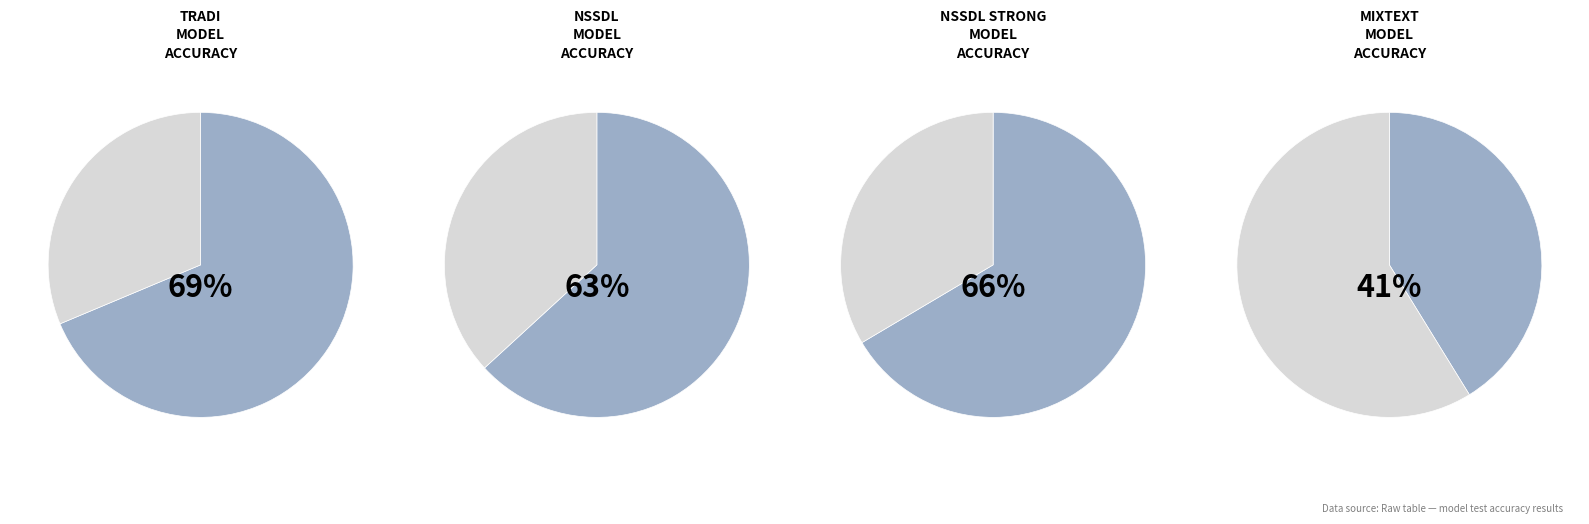

Do tradi and nssdl together represent more than half of the pie?

Yes